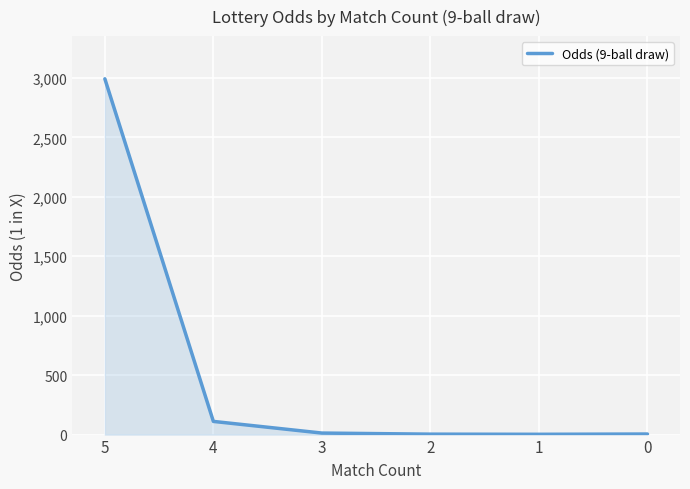

What is the smallest value displayed?

2.4